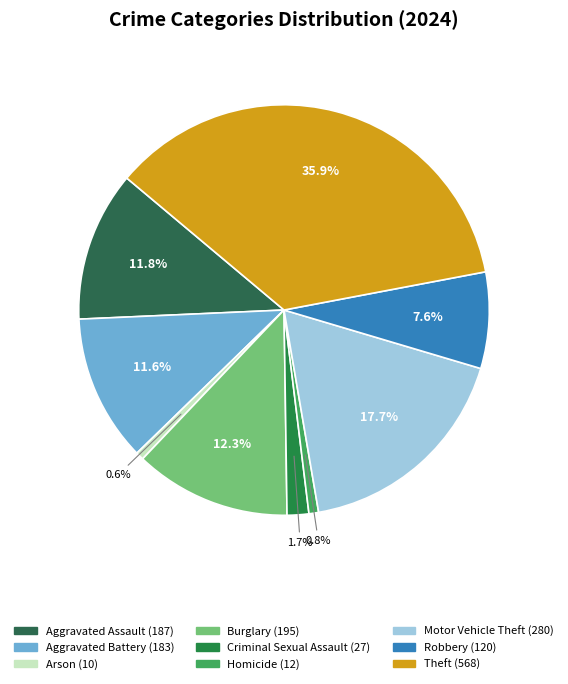

What percentage do Homicide and Motor Vehicle Theft together represent?

18.5%